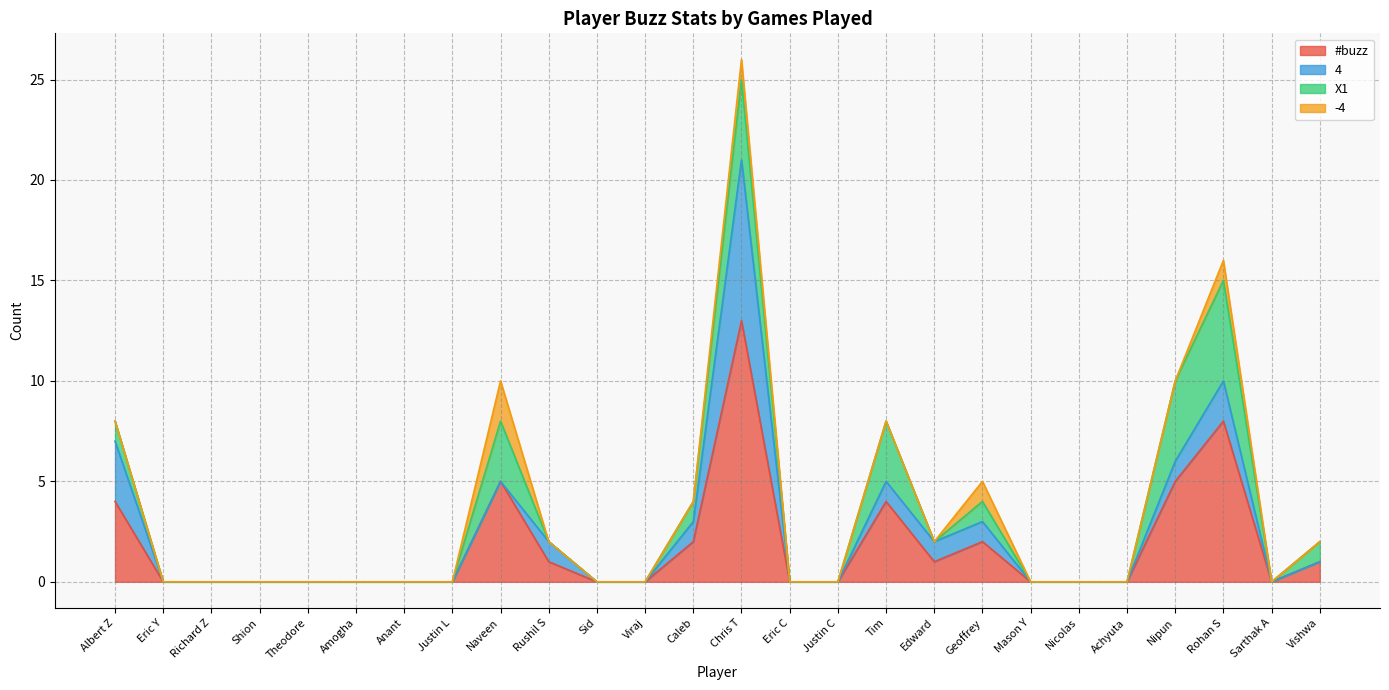

Is the value of #buzz at Achyuta greater than the value of -4 at Naveen?

No